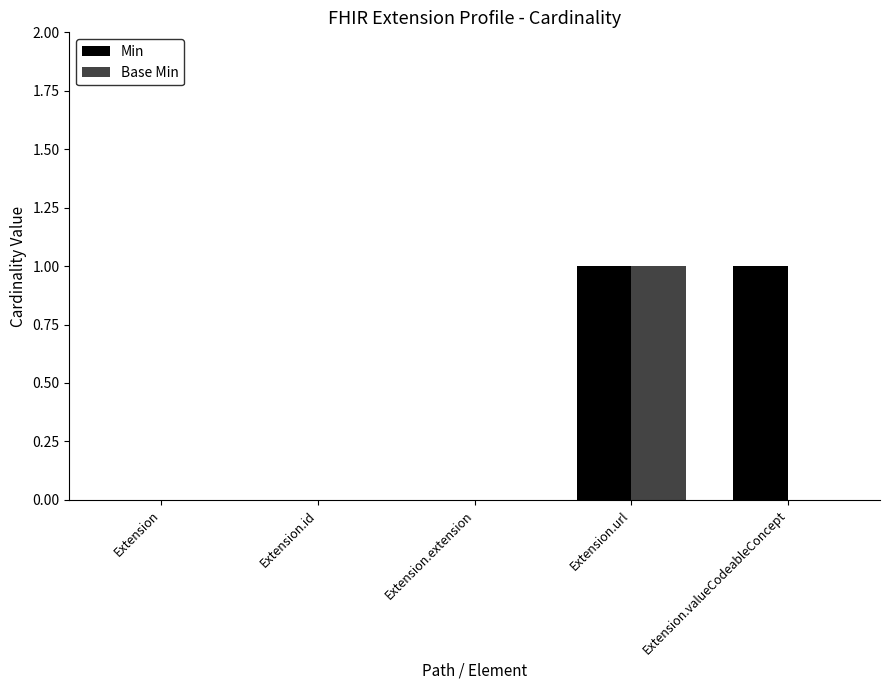

Are the bars grouped side by side (vs. stacked)?

Yes